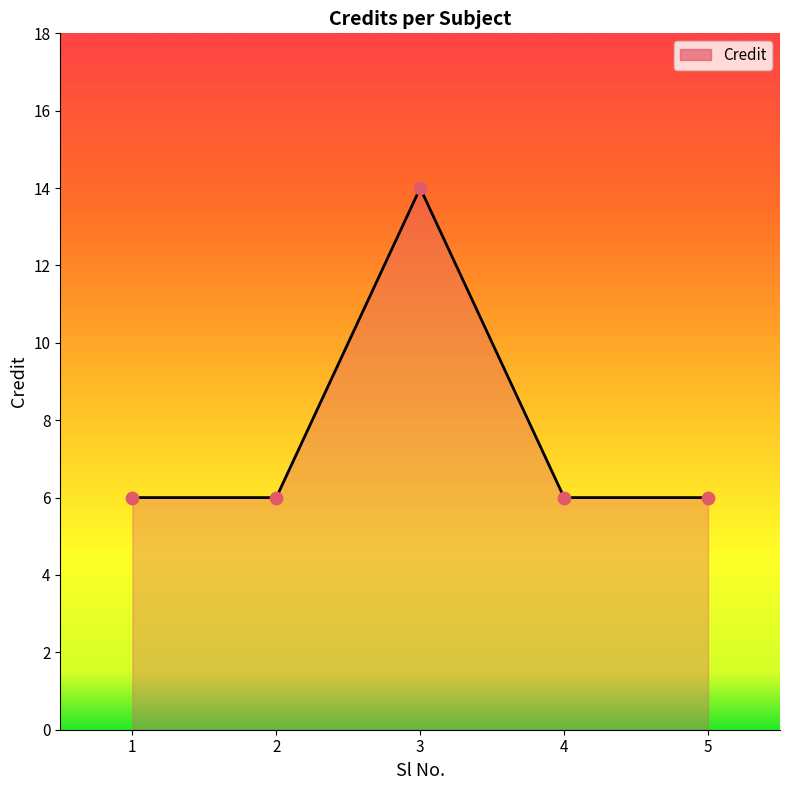

Between 1 and 3, which is larger?

3